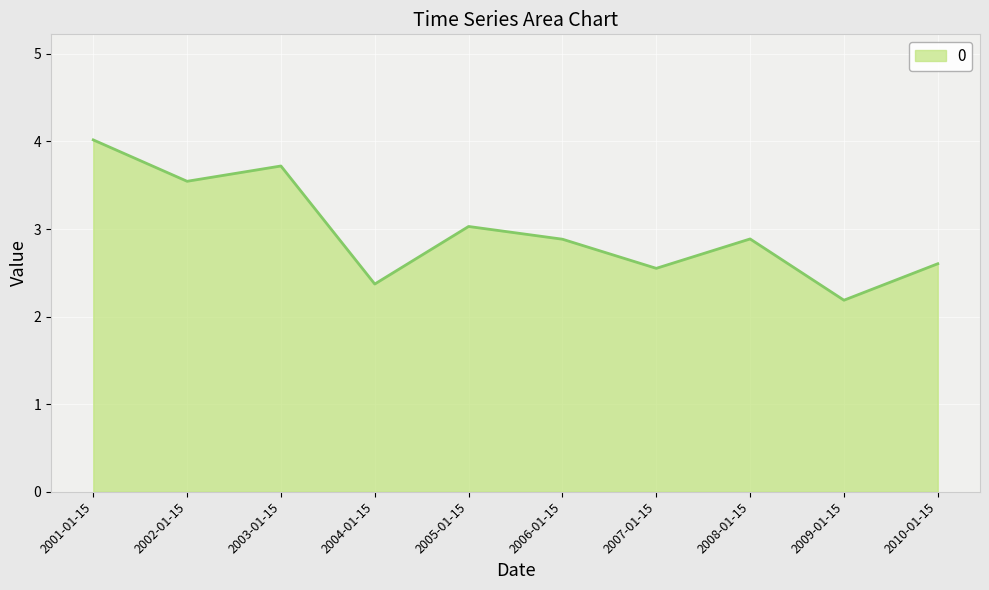

What position from the left is 2009-01-15?

9